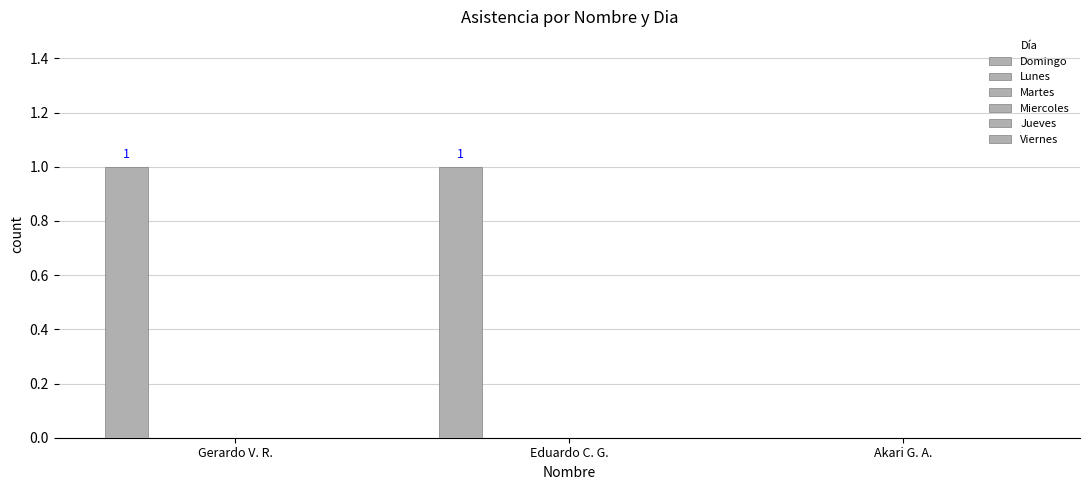

How many distinct data groups are displayed?

1